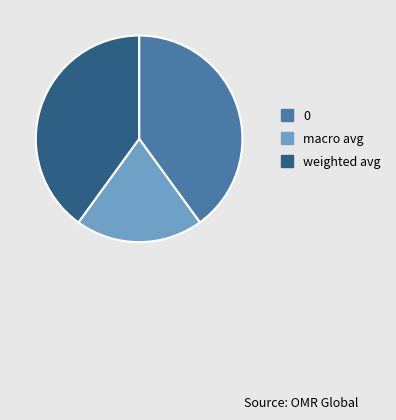

Does any single category account for the majority?

No